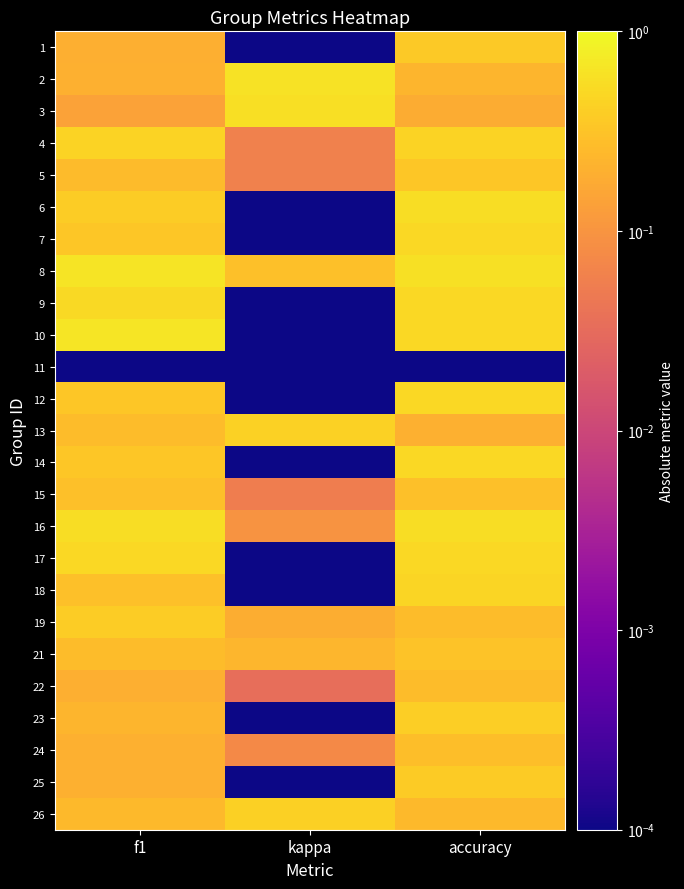

Reading left to right, what are all the values shown in this chart?

1: f1=0.2	kappa=0.0	accuracy=0.4
2: f1=0.2	kappa=0.6	accuracy=0.2
3: f1=0.1	kappa=0.6	accuracy=0.2
4: f1=0.4	kappa=0.1	accuracy=0.4
5: f1=0.3	kappa=0.1	accuracy=0.3
6: f1=0.4	kappa=0.0	accuracy=0.5
7: f1=0.3	kappa=0.0	accuracy=0.5
8: f1=0.6	kappa=0.3	accuracy=0.6
9: f1=0.5	kappa=0.0	accuracy=0.5
10: f1=0.7	kappa=0.0	accuracy=0.5
11: f1=0.0	kappa=0.0	accuracy=0.0
12: f1=0.3	kappa=0.0	accuracy=0.5
13: f1=0.3	kappa=0.4	accuracy=0.2
14: f1=0.3	kappa=0.0	accuracy=0.5
15: f1=0.3	kappa=0.1	accuracy=0.3
16: f1=0.5	kappa=0.1	accuracy=0.5
17: f1=0.5	kappa=0.0	accuracy=0.5
18: f1=0.3	kappa=0.0	accuracy=0.5
19: f1=0.4	kappa=0.2	accuracy=0.3
21: f1=0.3	kappa=0.2	accuracy=0.3
22: f1=0.2	kappa=0.0	accuracy=0.3
23: f1=0.2	kappa=0.0	accuracy=0.4
24: f1=0.2	kappa=0.1	accuracy=0.3
25: f1=0.2	kappa=0.0	accuracy=0.4
26: f1=0.2	kappa=0.4	accuracy=0.2